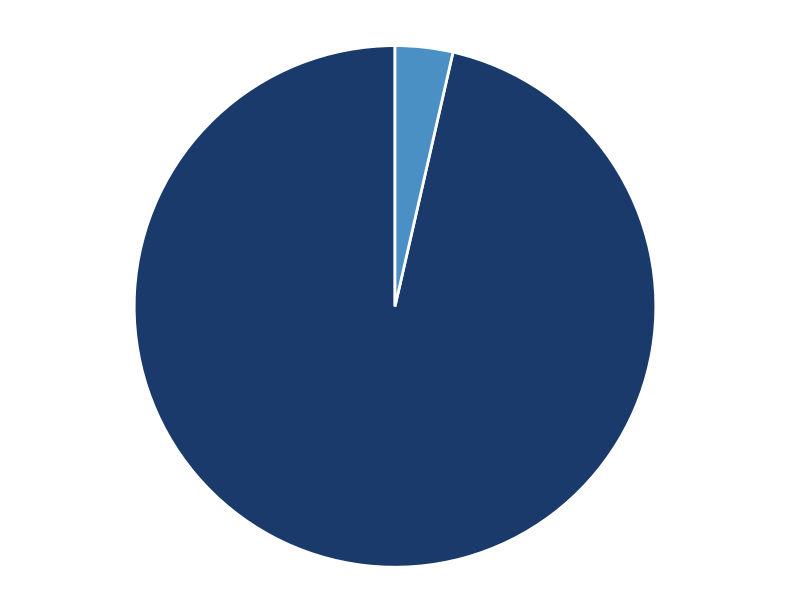

To the nearest percent, what is the combined percentage of 4% Gender and 96% Age?

100%